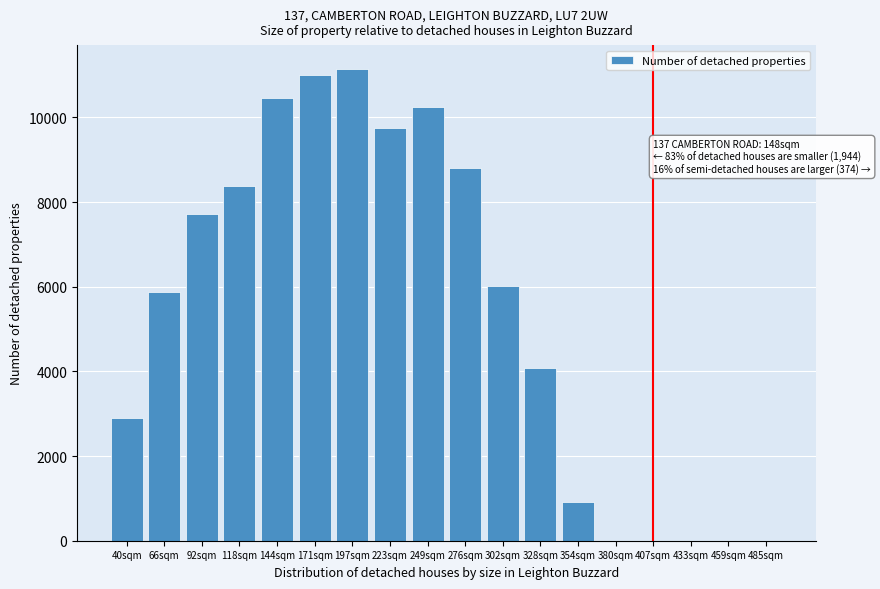

Reading right to left, extract all data points from this chart.

485sqm=0	459sqm=0	433sqm=0	407sqm=0	380sqm=0	354sqm=919	328sqm=4086	302sqm=6008	276sqm=8799	249sqm=10257	223sqm=9755	197sqm=11151	171sqm=11014	144sqm=10455	118sqm=8386	92sqm=7718	66sqm=5881	40sqm=2904